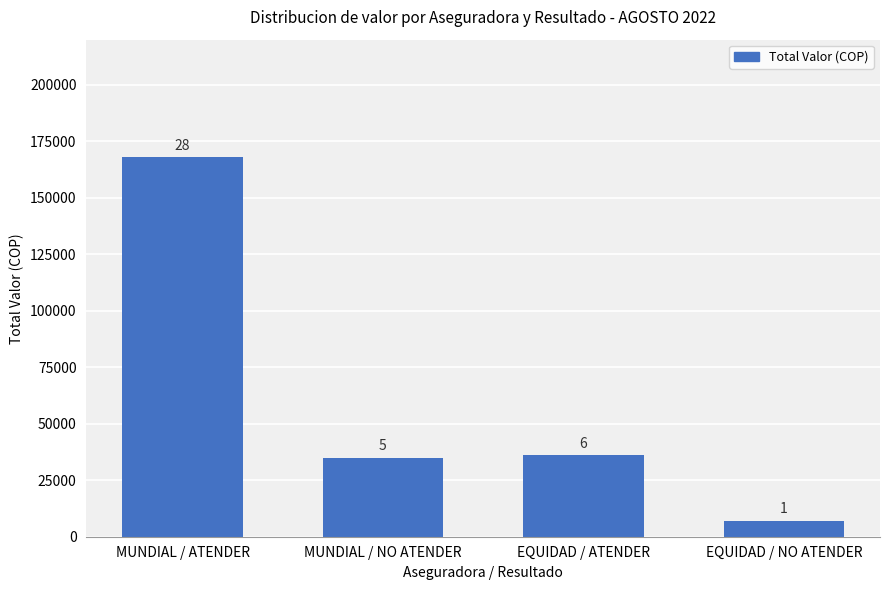

Reading left to right, what are all the values shown in this chart?

MUNDIAL / ATENDER=168000	MUNDIAL / NO ATENDER=35000	EQUIDAD / ATENDER=36000	EQUIDAD / NO ATENDER=7000